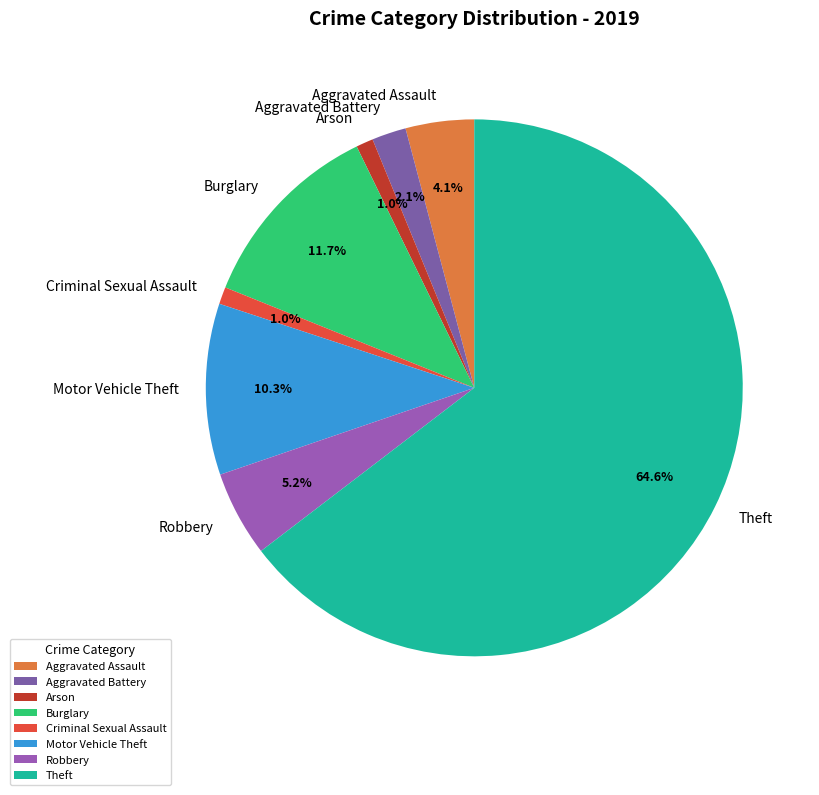

Which category has the biggest portion of the pie?

Theft